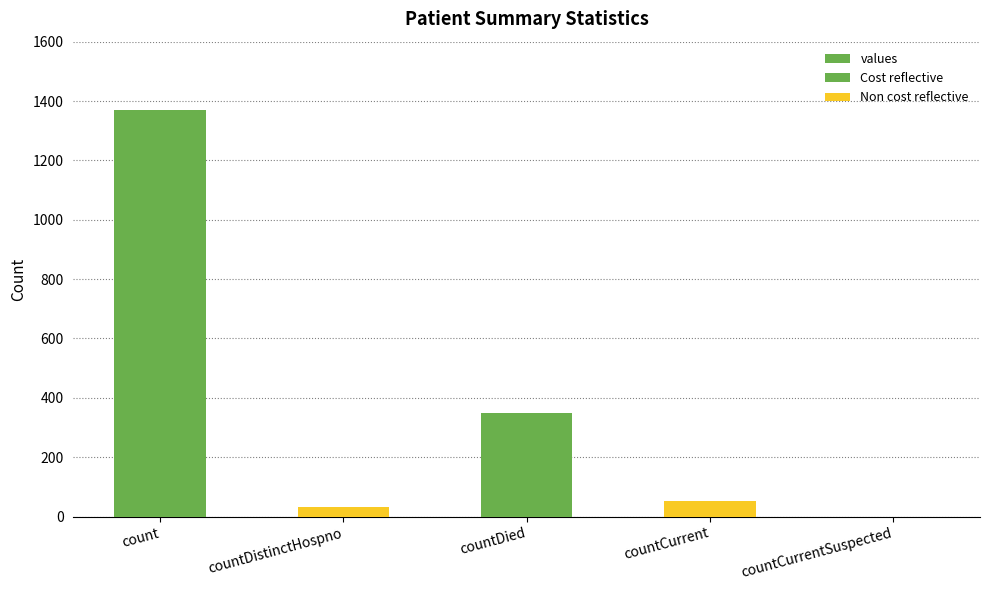

The chart shows a value of 20 at countDistinctHospno. True or false?

False